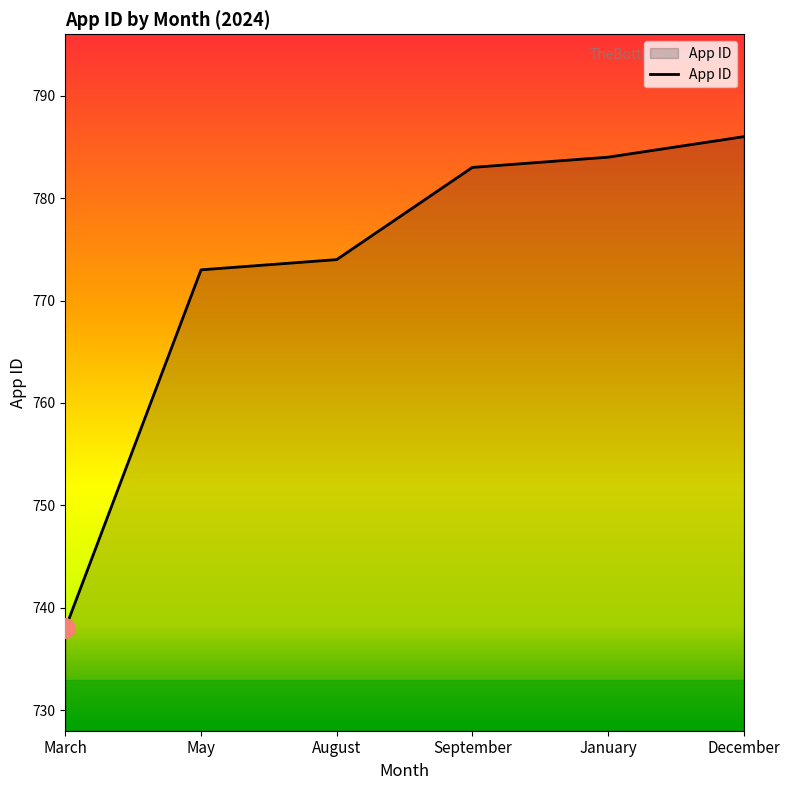

List the labels in order of value, smallest first.

March, May, August, September, January, December